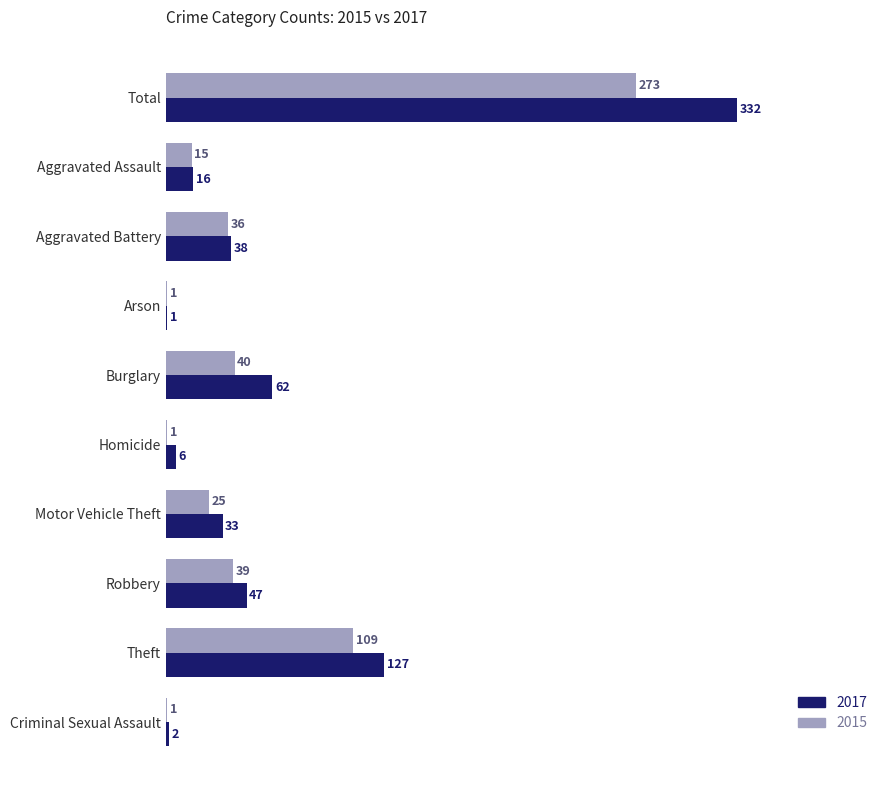

Is it true that 2015 equals 374 at Total?

False